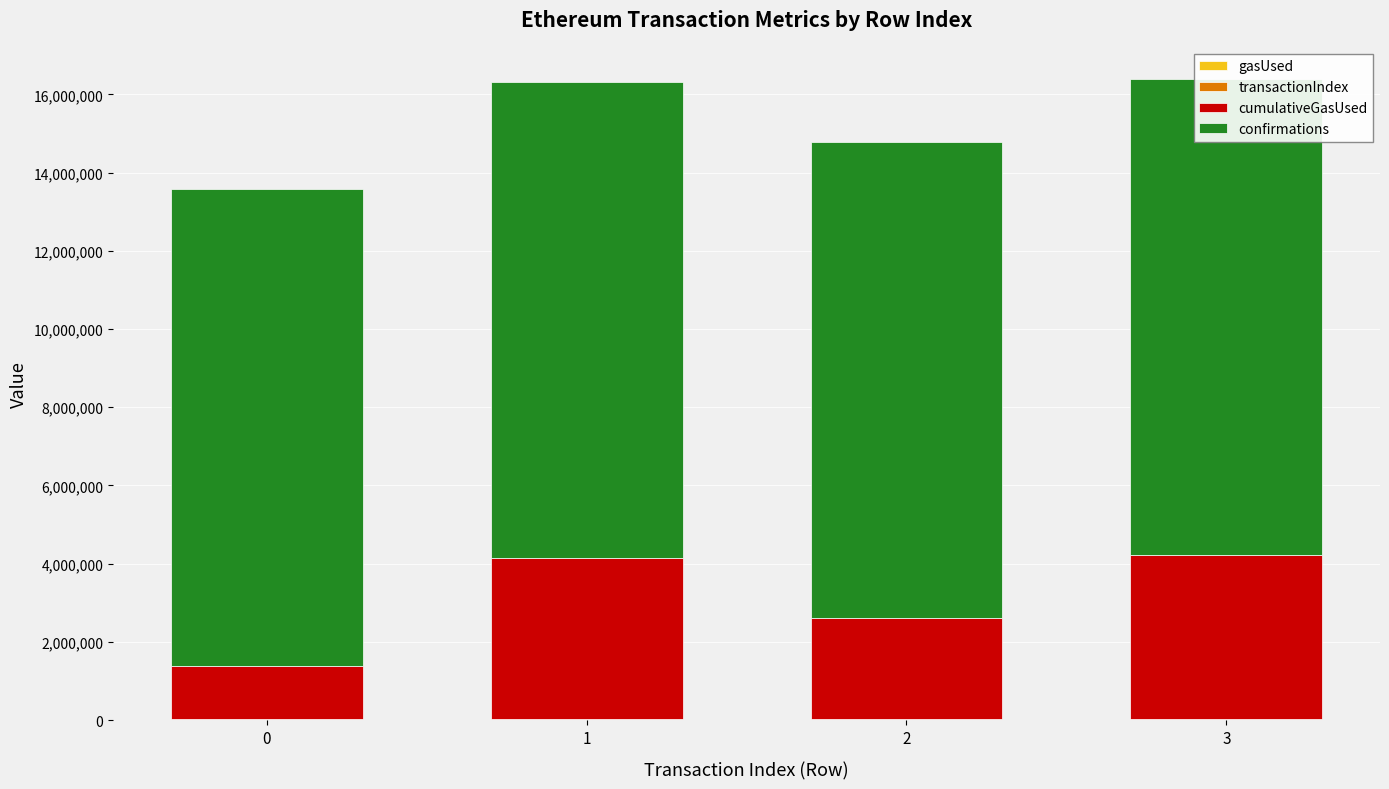

Is it true that transactionIndex equals 97 at 0?

False